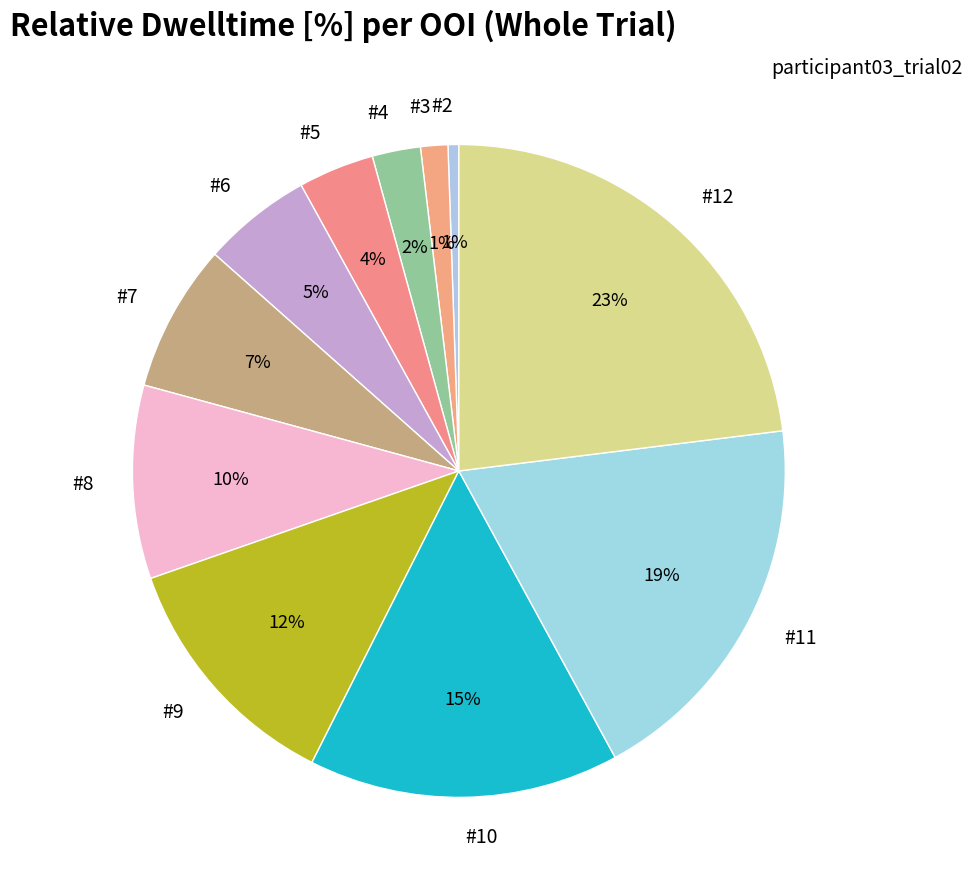

The #12 slice represents 23% of the pie. True or false?

True